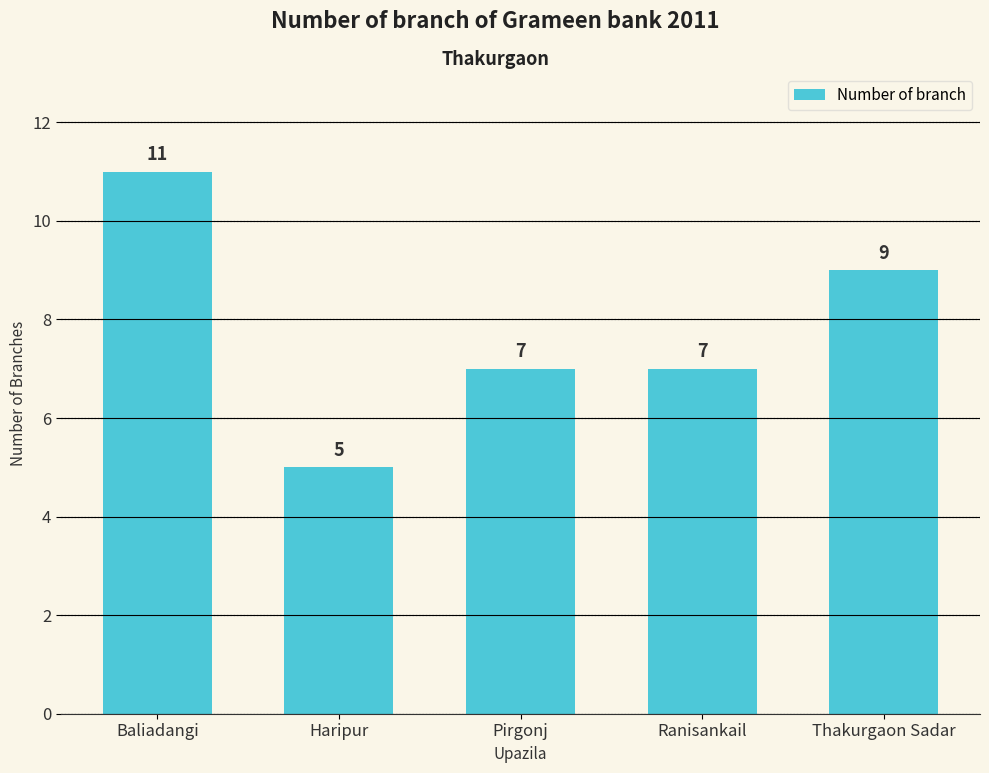

At which category does the chart reach its peak across all series?

Baliadangi